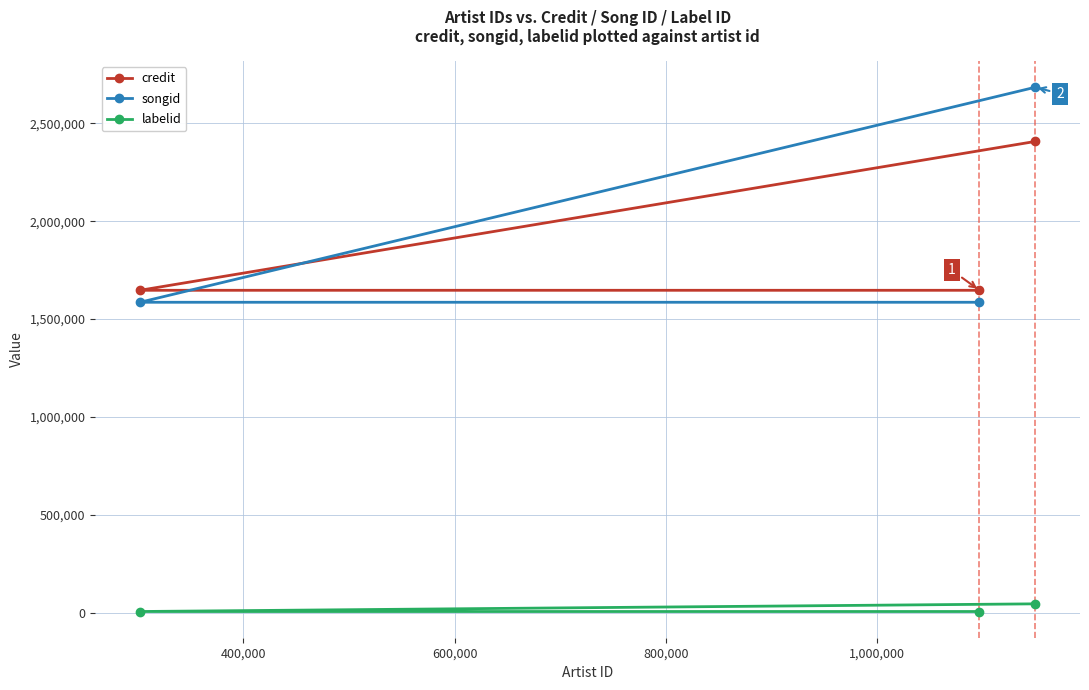

Which series has the largest range (max minus min)?

songid